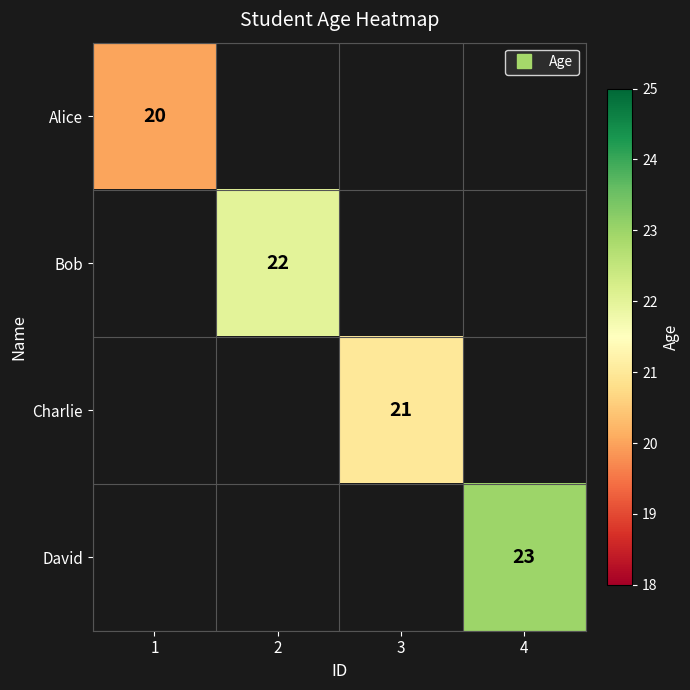

At how many categories does at least one series exceed 22?

1